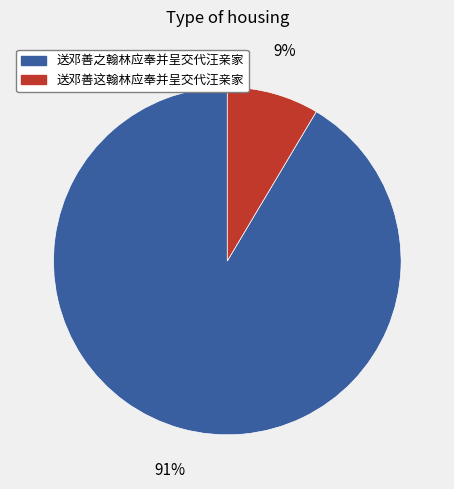

Do 送邓善之翰林应奉并呈交代汪亲家 and 送邓善这翰林应奉并呈交代汪亲家 together represent more than half of the pie?

Yes